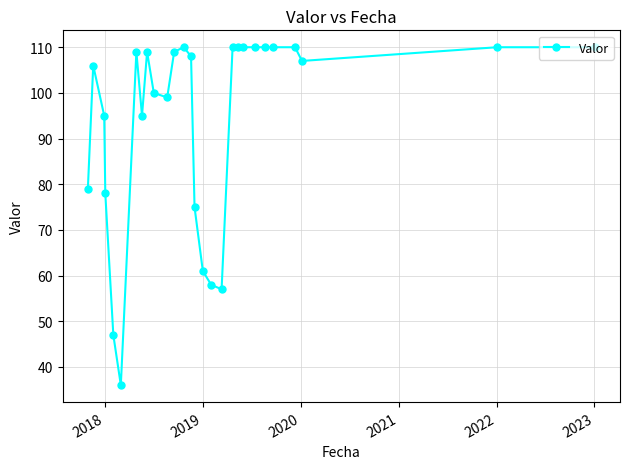

Is this an area chart (filled region under the line)?

No